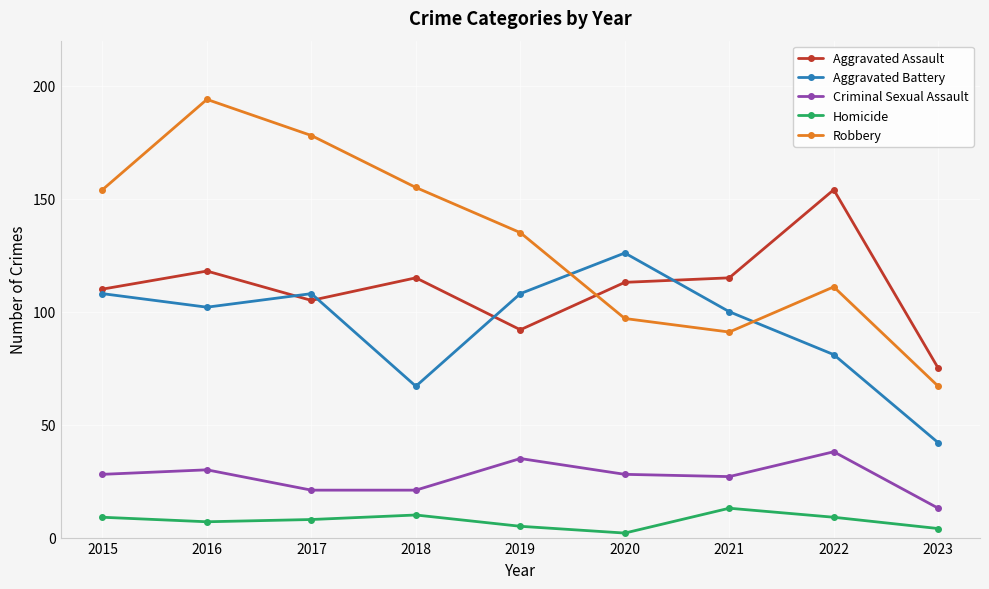

What is the difference between the maximum and minimum values in the Homicide series?

11